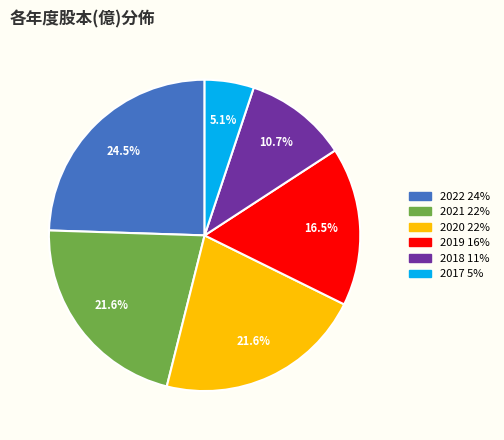

To the nearest percent, what percentage of the pie is 2020?

22%